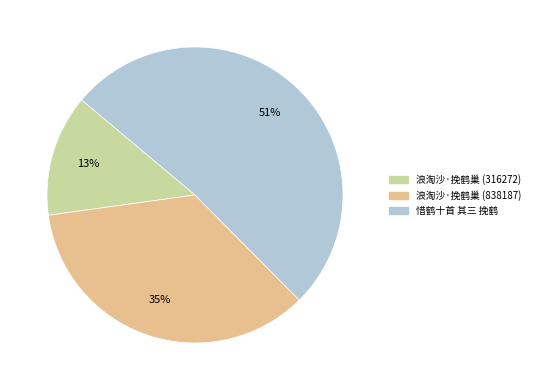

Count the number of slices in the pie.

3